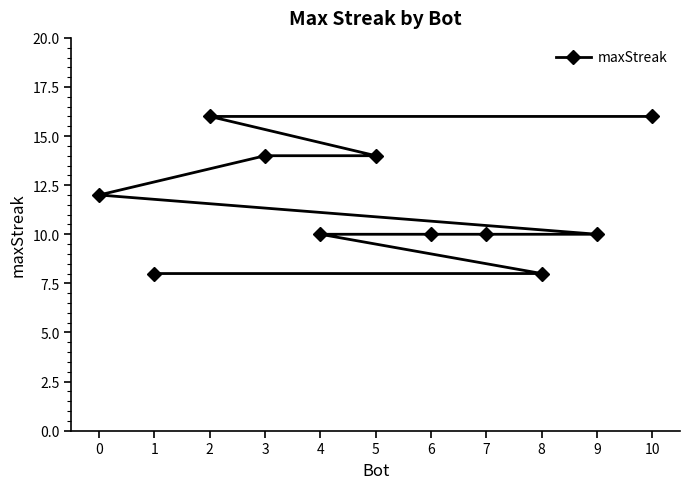

What is the value of the 7th point from the left?

10